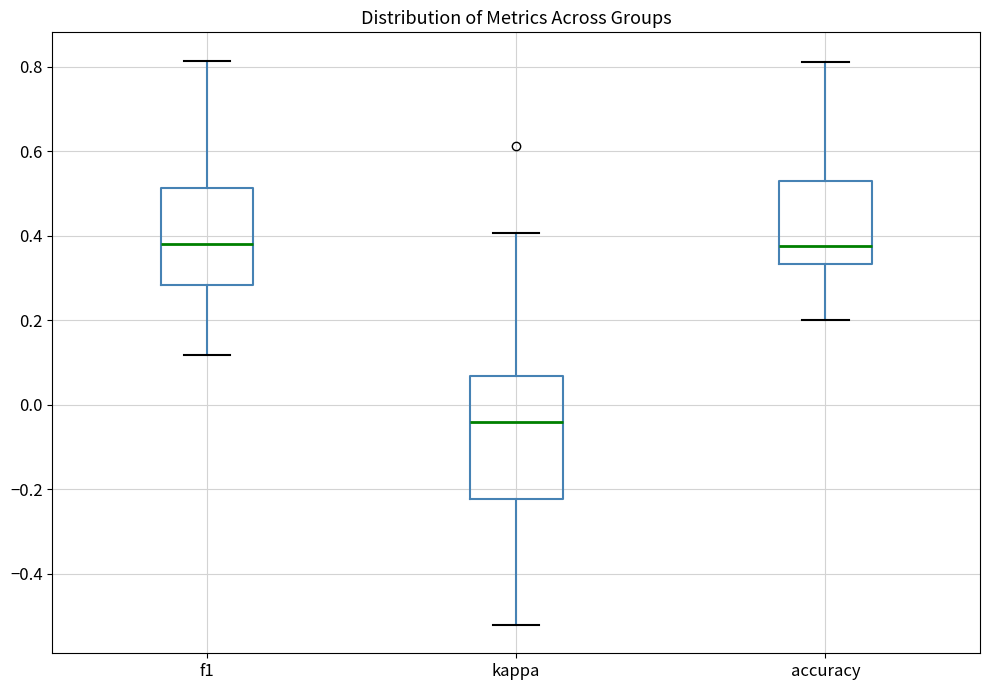

Which box has the lowest median line?

kappa